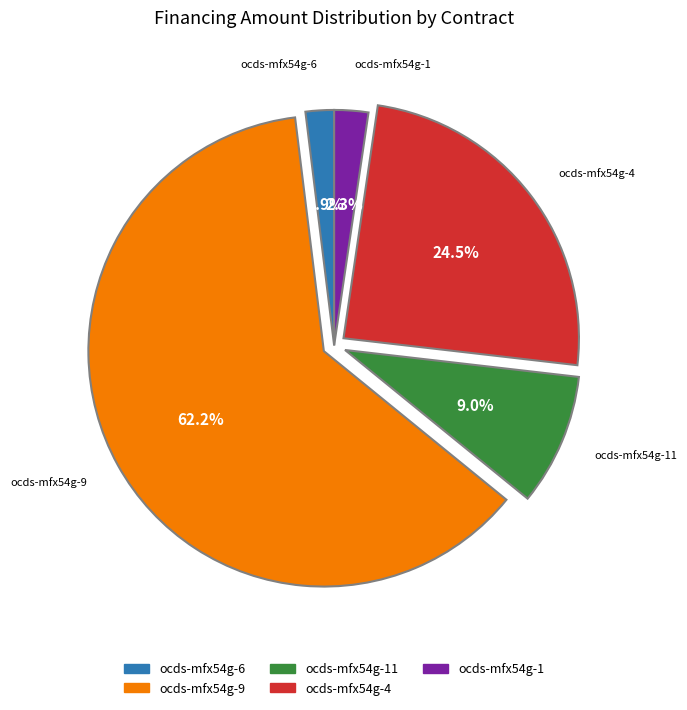

How many segments does this pie chart have?

5